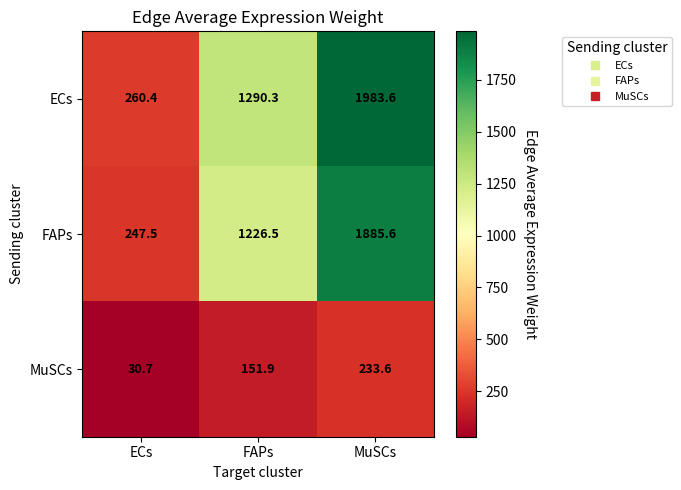

What is the maximum value shown in the chart?

1983.6